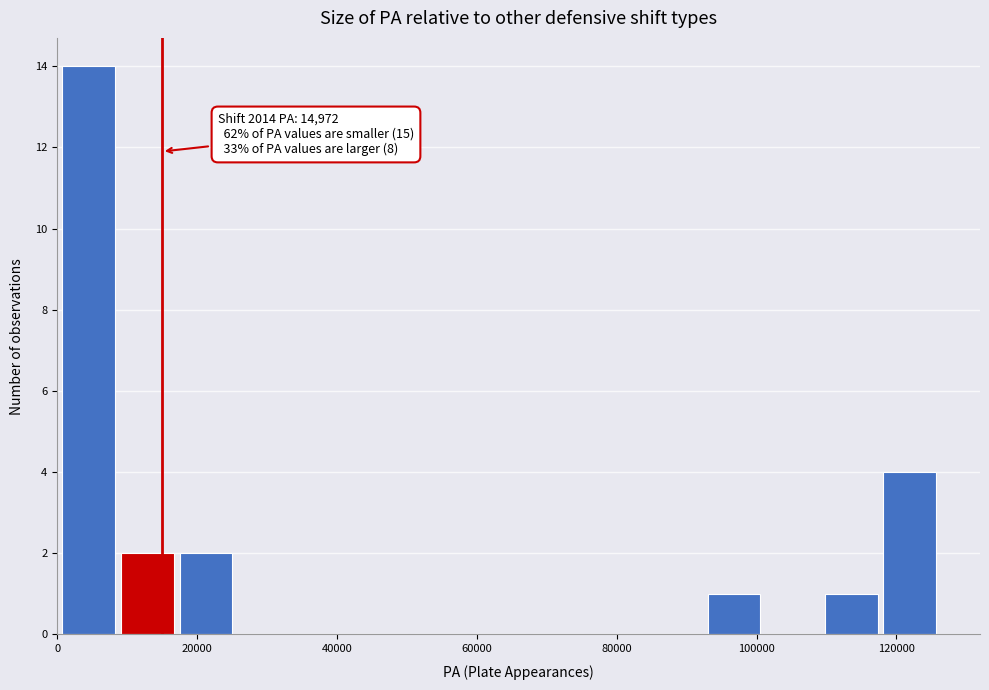

Over which range of the x-axis is the bar tallest?

0 to 10000